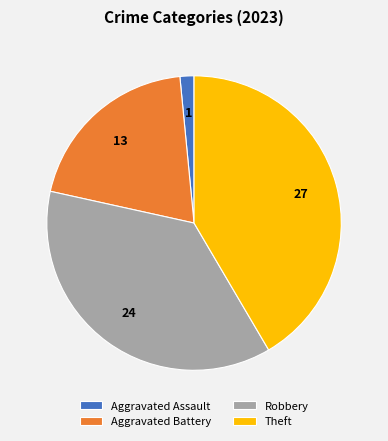

Rank the categories by value from highest to lowest.

Theft, Robbery, Aggravated Battery, Aggravated Assault